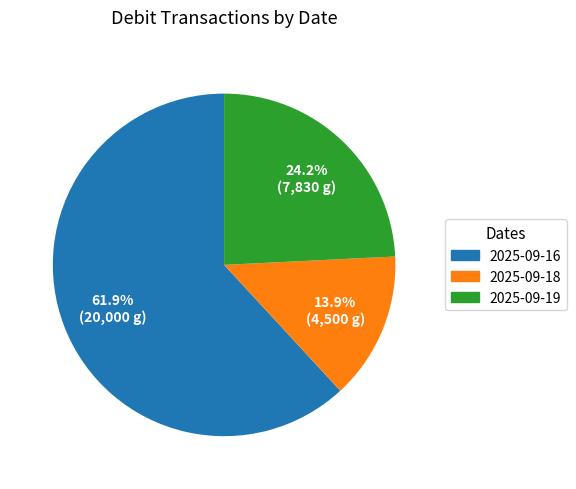

What portion of the pie excludes 2025-09-16?

38.1%